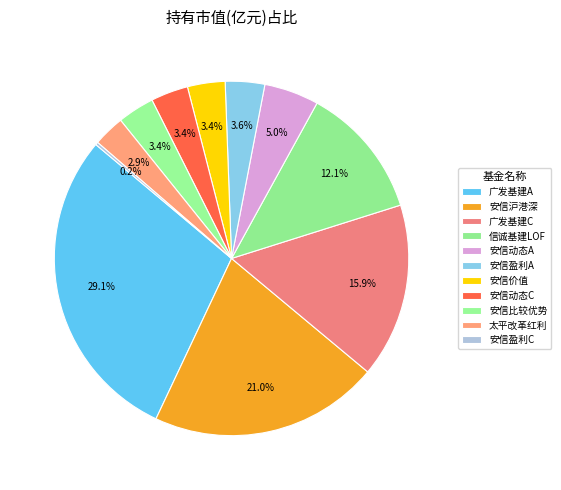

Count the number of slices in the pie.

11